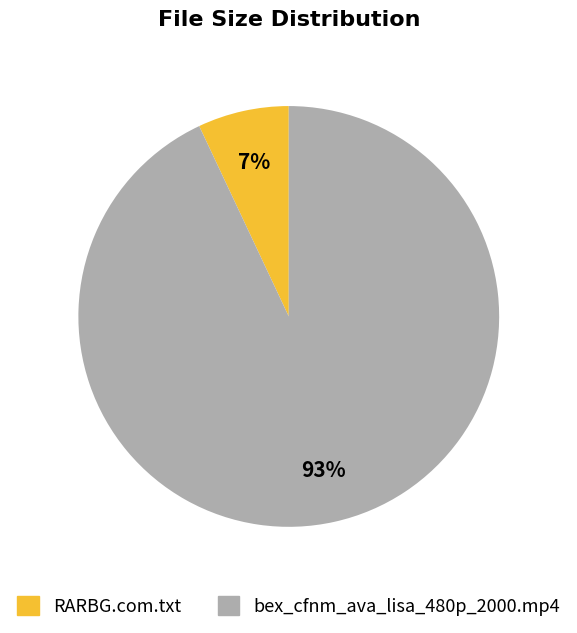

To the nearest percent, what percentage of the pie is bex_cfnm_ava_lisa_480p_2000.mp4?

93%